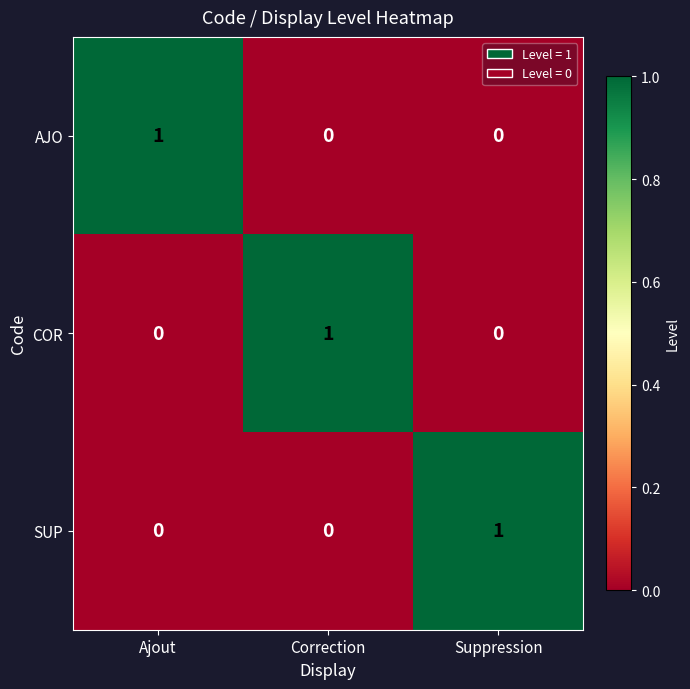

Reading right to left, extract all data points from this chart.

AJO: Suppression=0	Correction=0	Ajout=1
COR: Suppression=0	Correction=1	Ajout=0
SUP: Suppression=1	Correction=0	Ajout=0